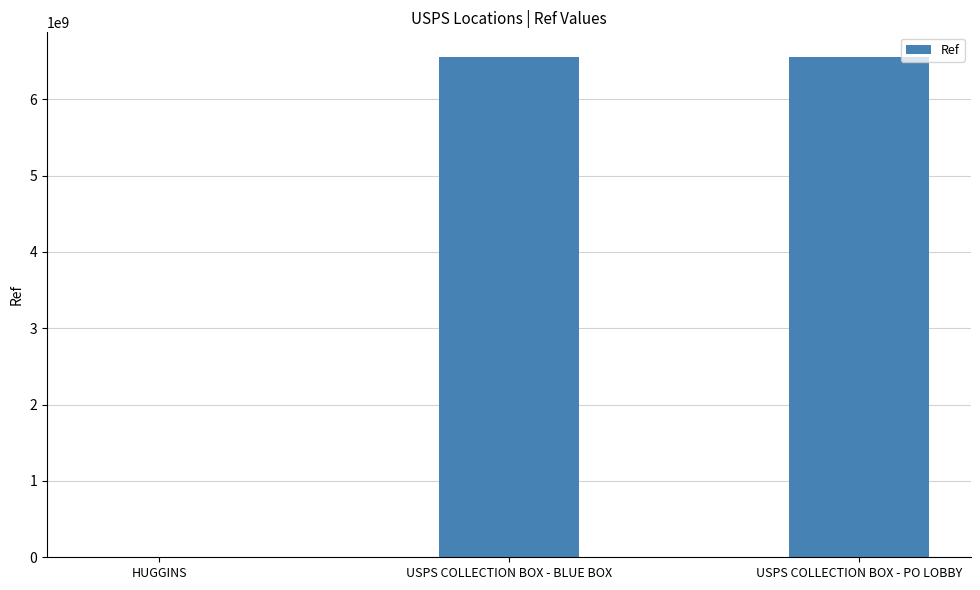

True or false: the data shows 6548400001 at USPS COLLECTION BOX - BLUE BOX.

True